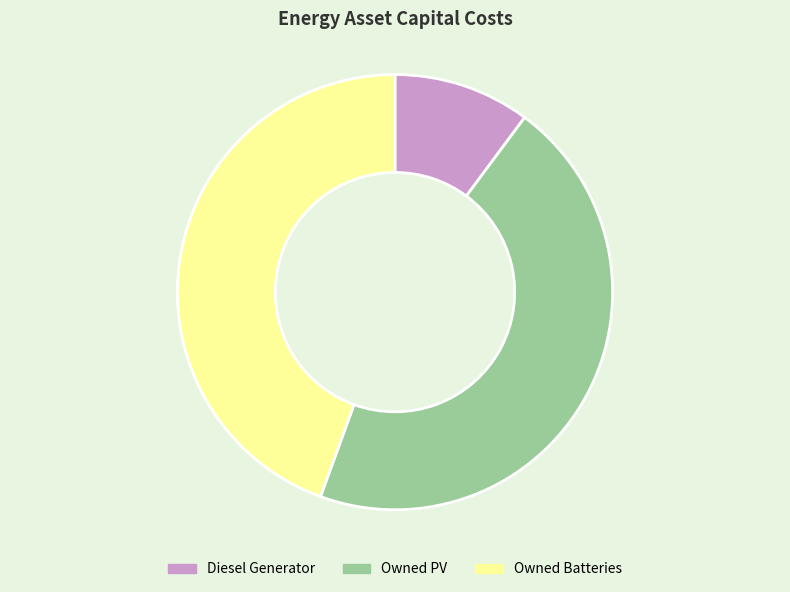

Which category has the smallest portion of the pie?

Diesel Generator